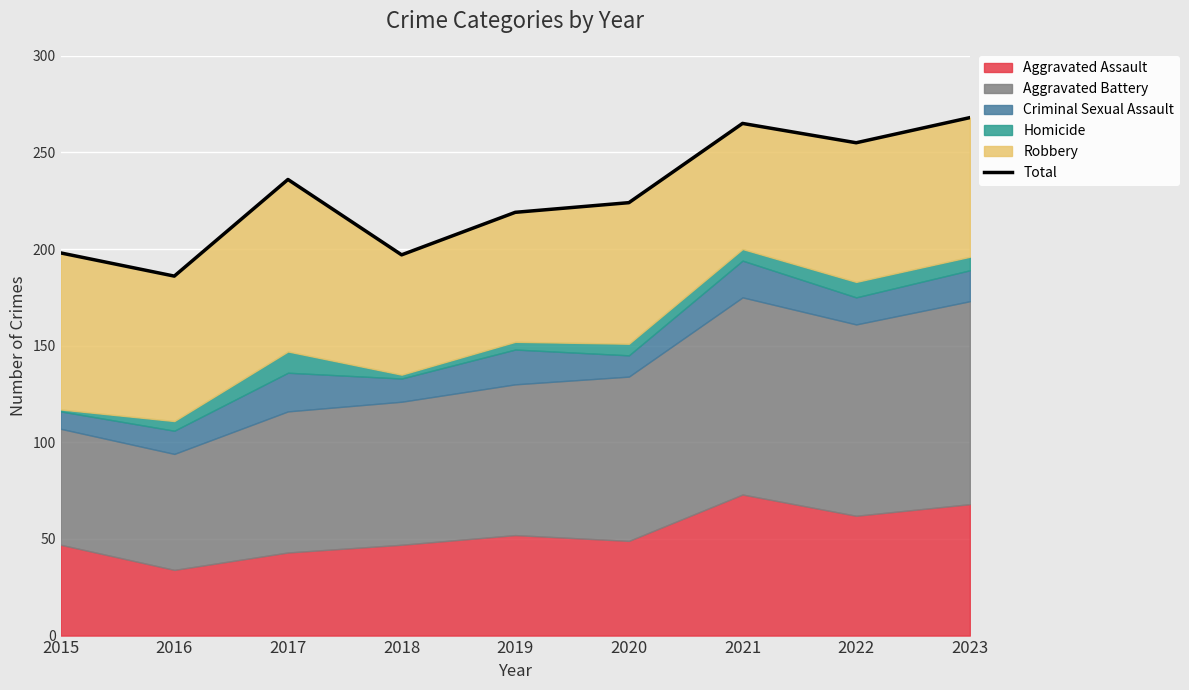

At which category does the data reach its first local peak?

2017